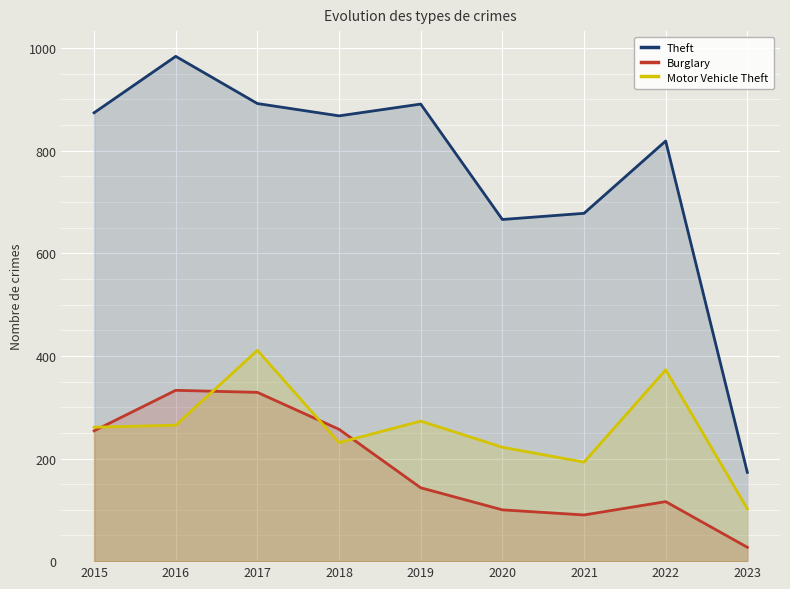

What is the total value across all series at 2019?

1307